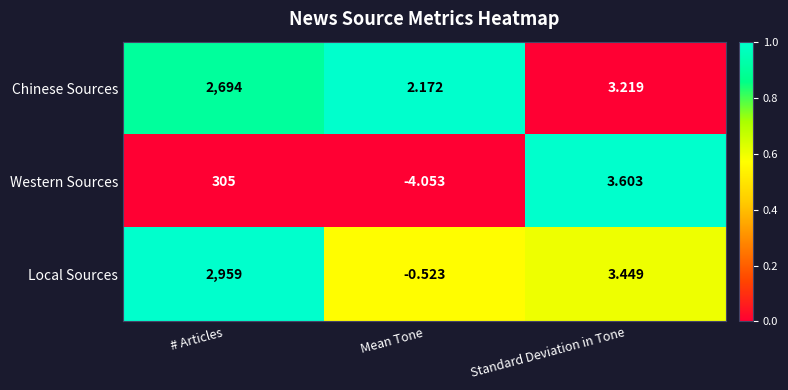

List the series in order of their peak value, lowest first.

Western Sources, Chinese Sources, Local Sources